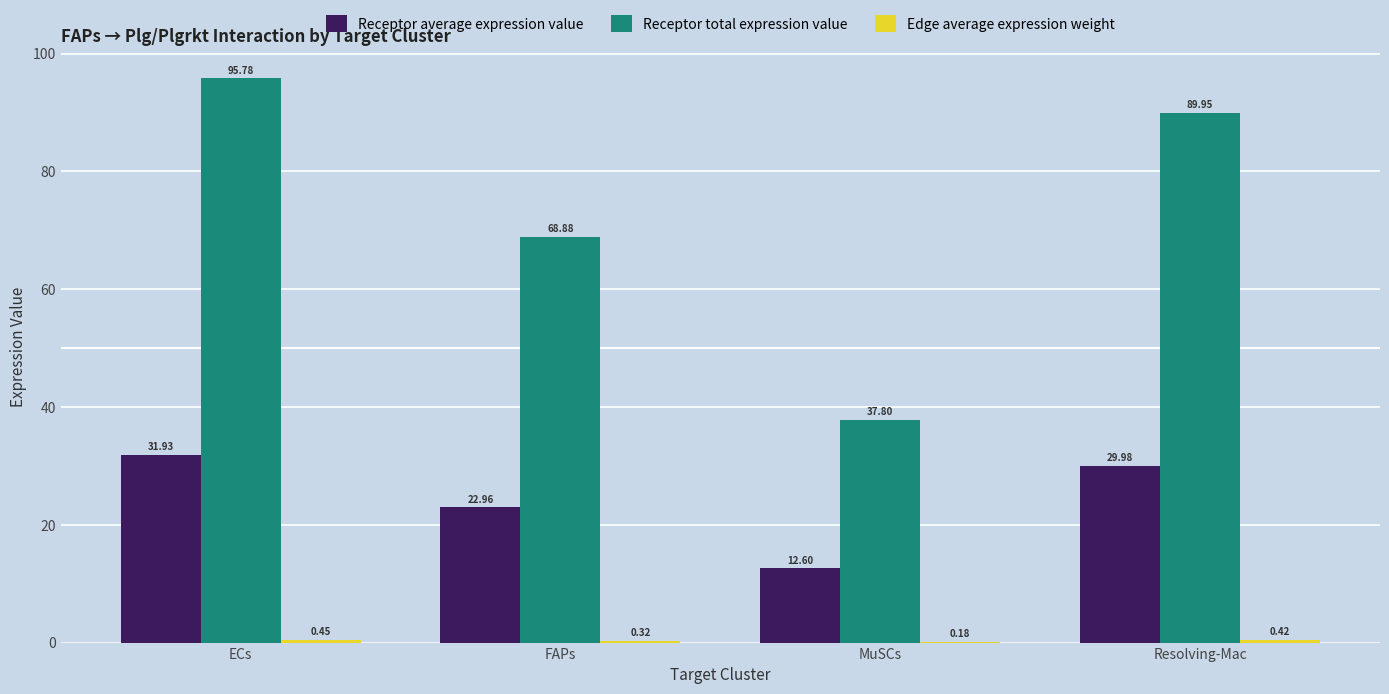

Which label corresponds to the largest value in the chart?

ECs